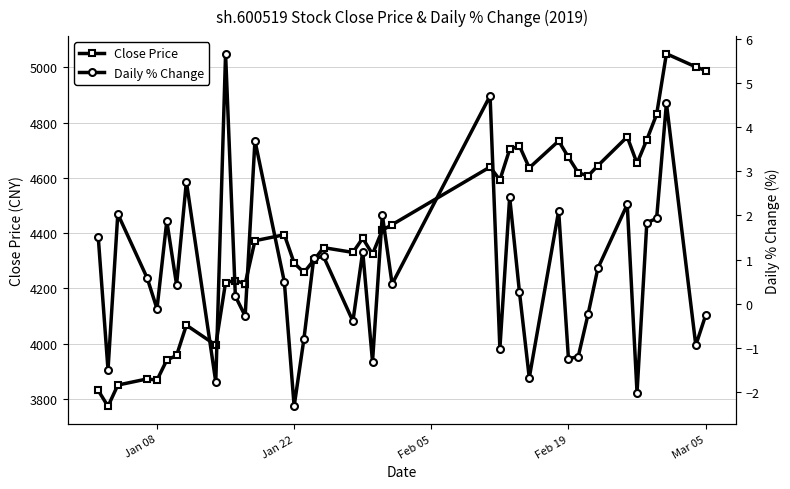

How many values in Daily % Change are below zero?

16